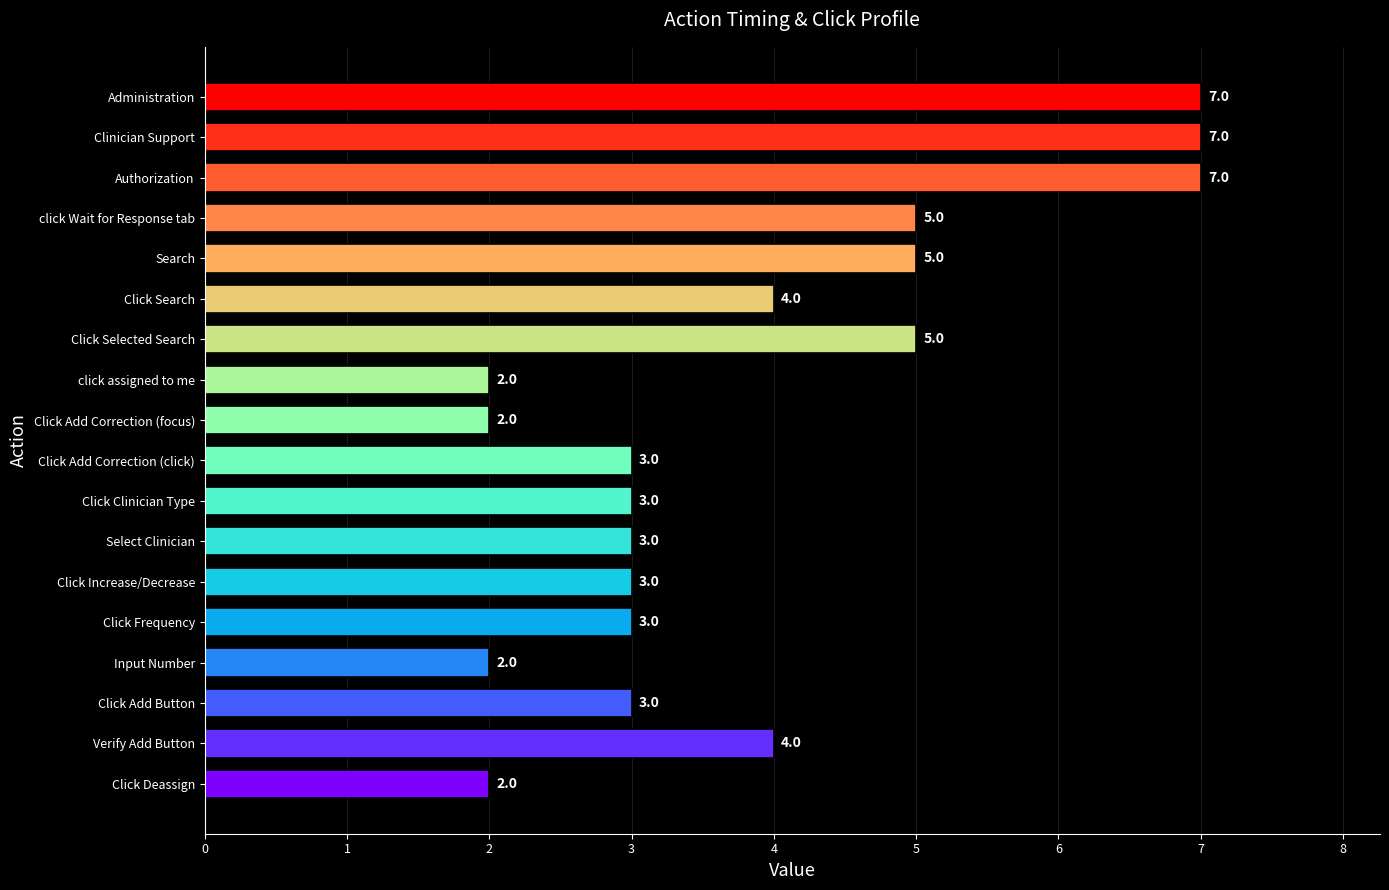

The chart shows a value of 3 at Click Clinician Type. True or false?

True